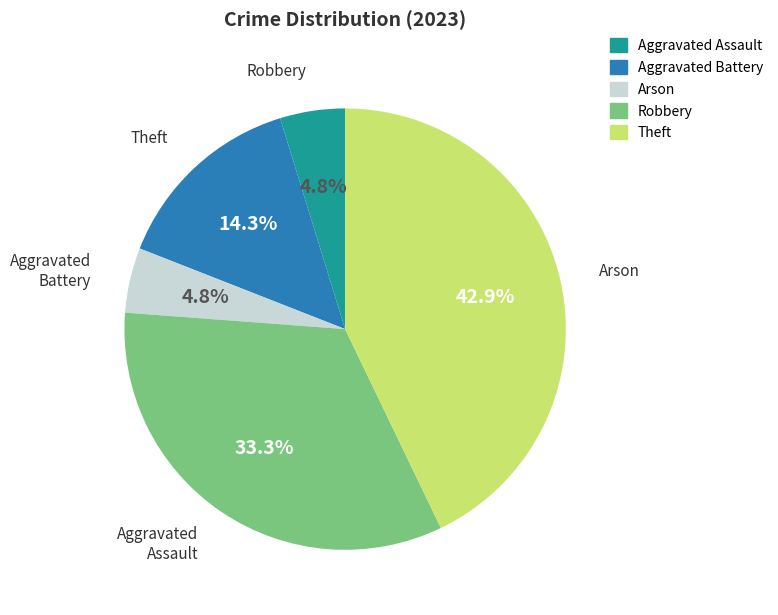

Which category has the biggest portion of the pie?

Theft